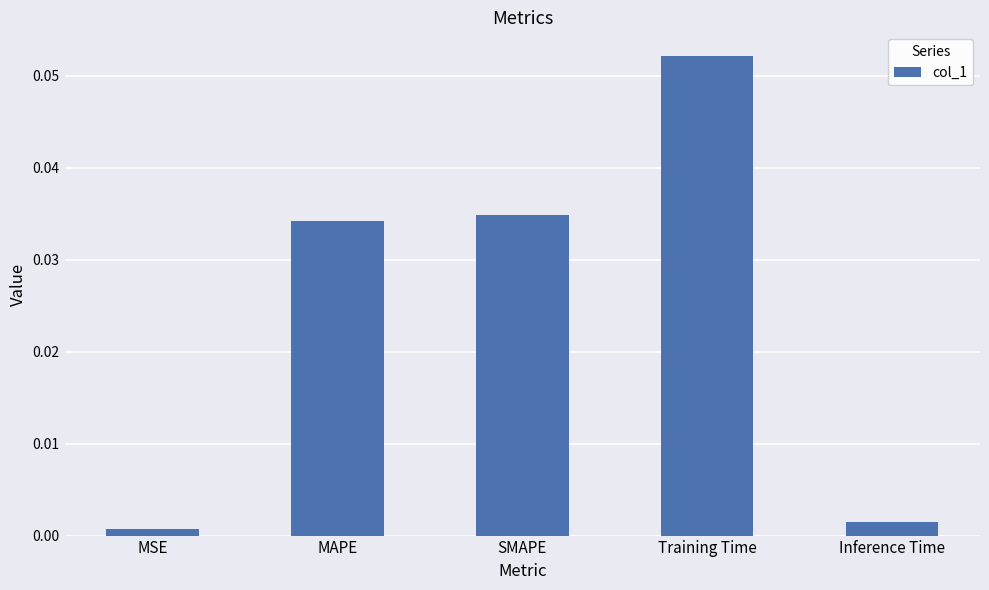

Between MSE and Training Time, which is larger?

Training Time